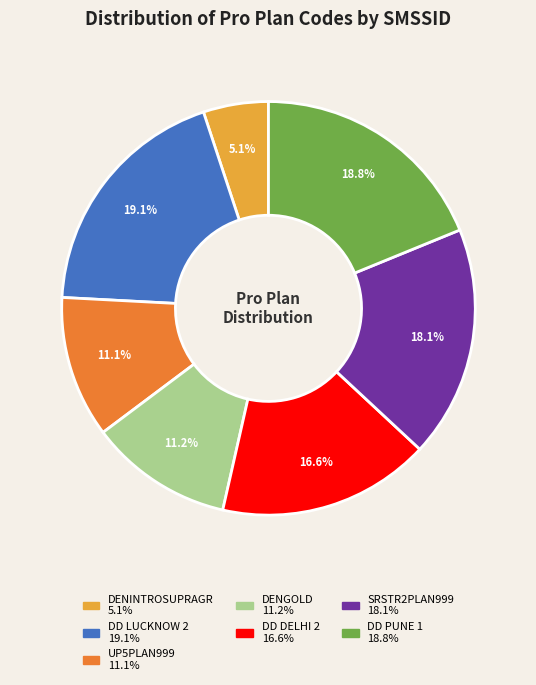

What is the ratio of the value at DD PUNE 1 to the value at DD DELHI 2?

1.1